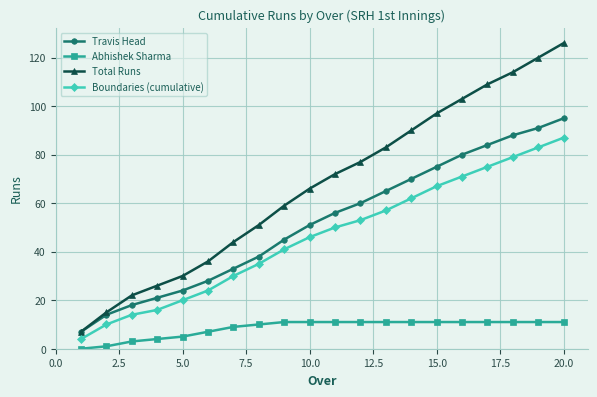

At how many categories does at least one series exceed 105?

4